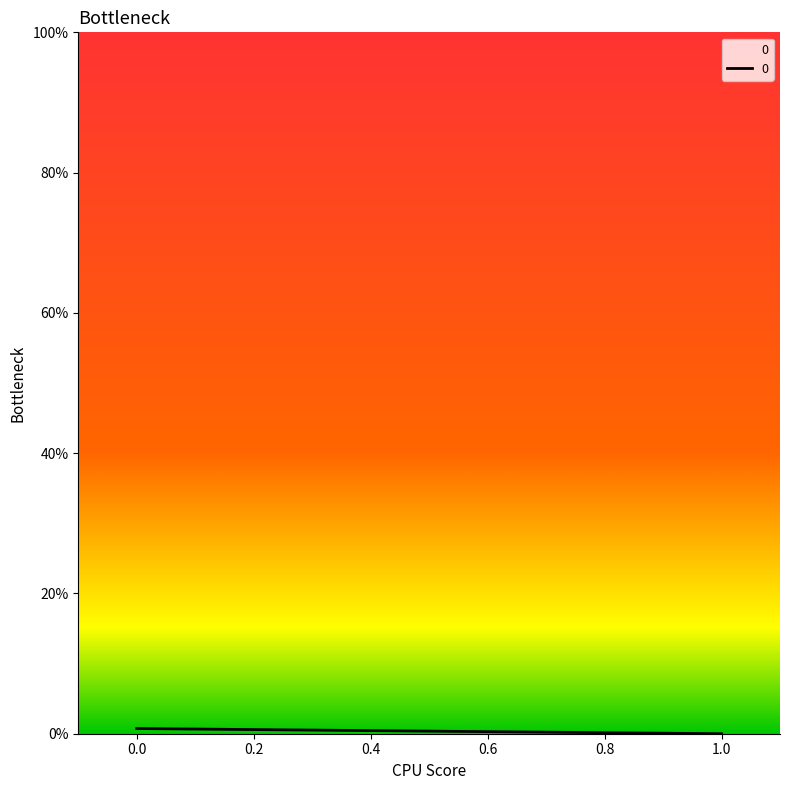

Rank the categories by value from highest to lowest.

0, 1